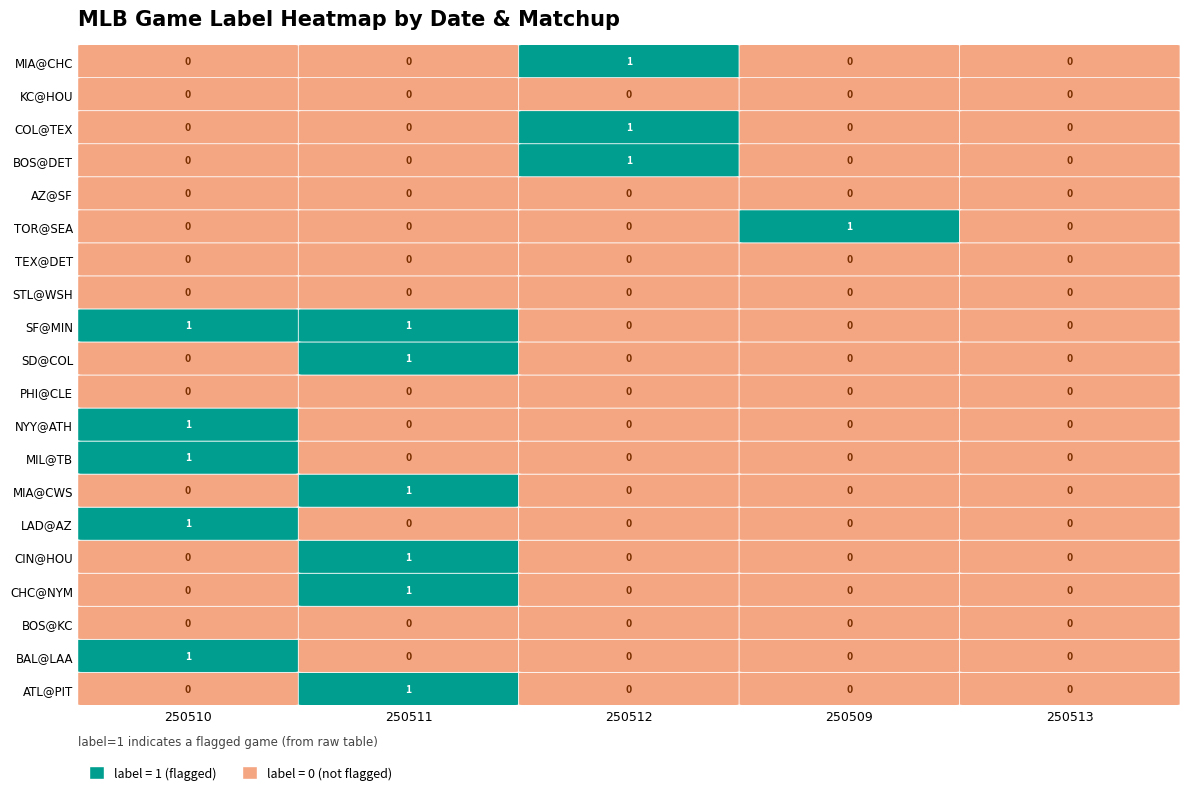

Rank the series by their maximum value, from lowest to highest.

BOS@KC, PHI@CLE, STL@WSH, TEX@DET, AZ@SF, KC@HOU, ATL@PIT, BAL@LAA, CHC@NYM, CIN@HOU, LAD@AZ, MIA@CWS, MIL@TB, NYY@ATH, SD@COL, SF@MIN, TOR@SEA, BOS@DET, COL@TEX, MIA@CHC